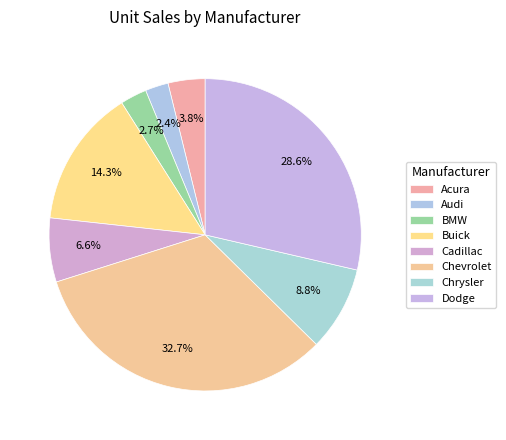

Count the number of slices in the pie.

8